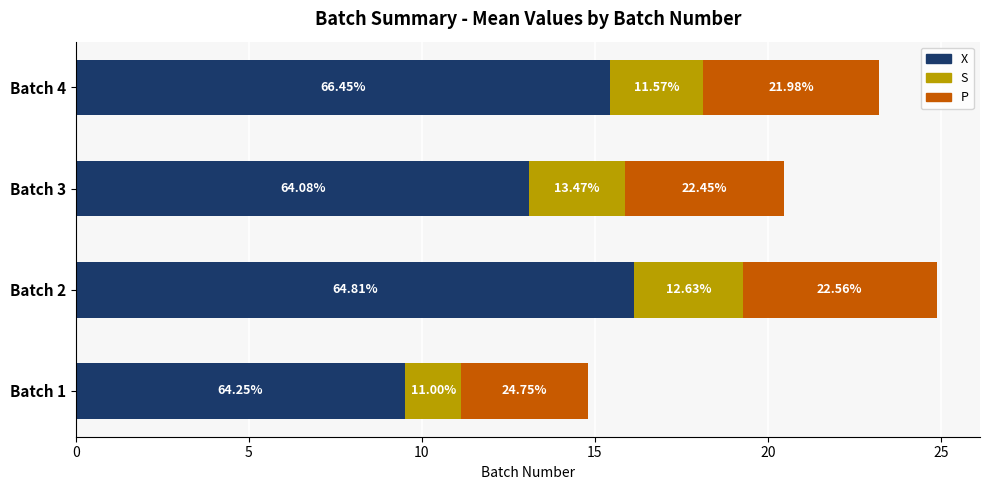

What are all the series names shown in the legend?

X, S, P